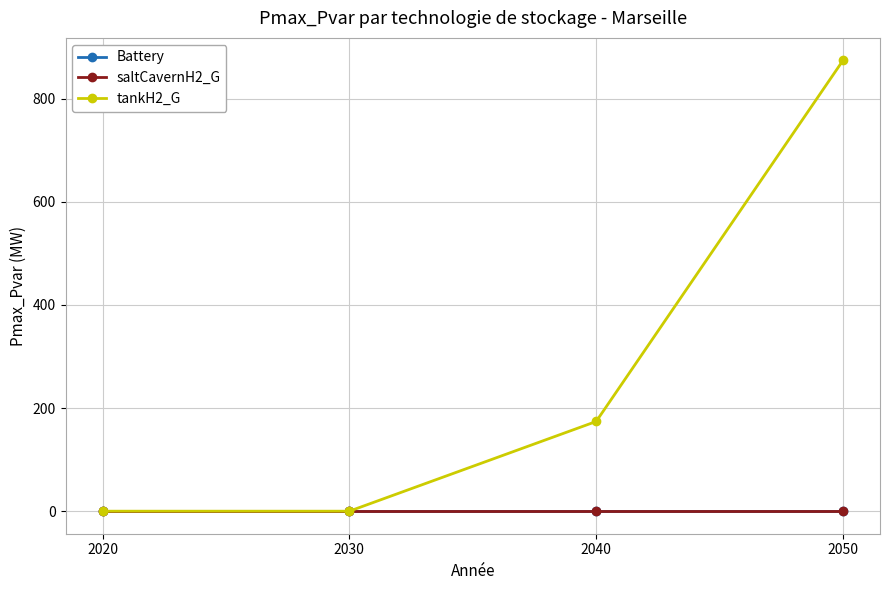

What value does the tankH2_G series have at 2040?

173.9